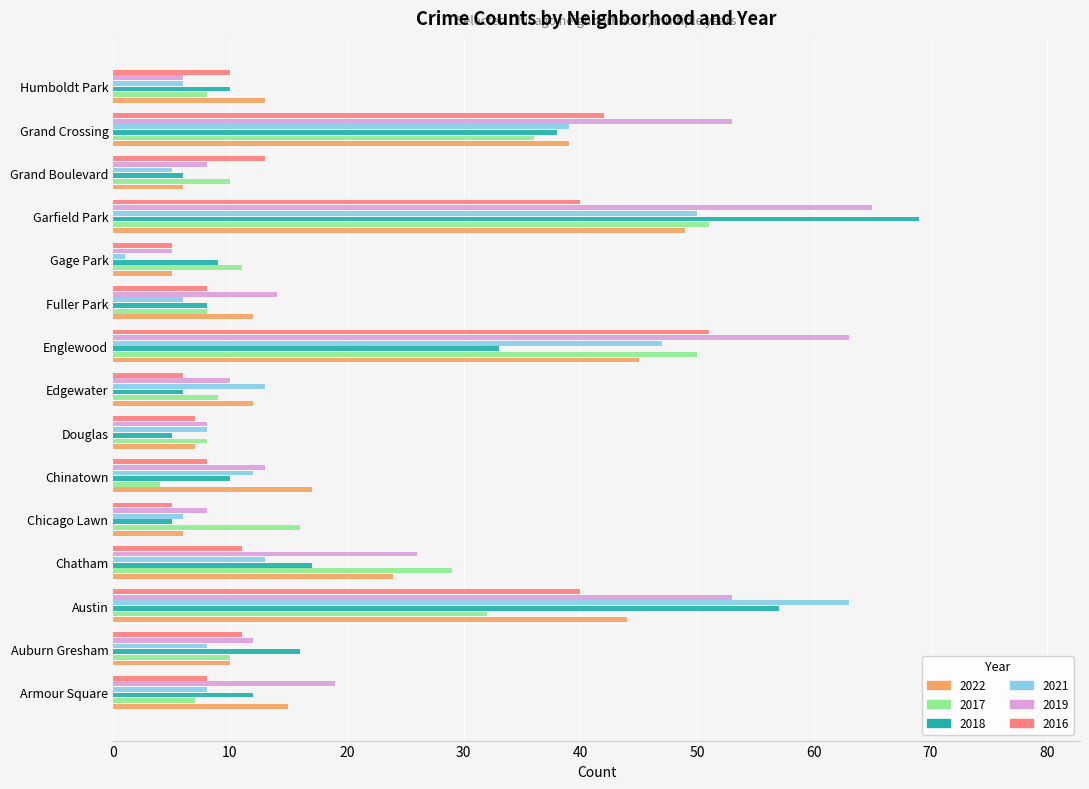

Where is 2018 nearest to the value 37?

Grand Crossing